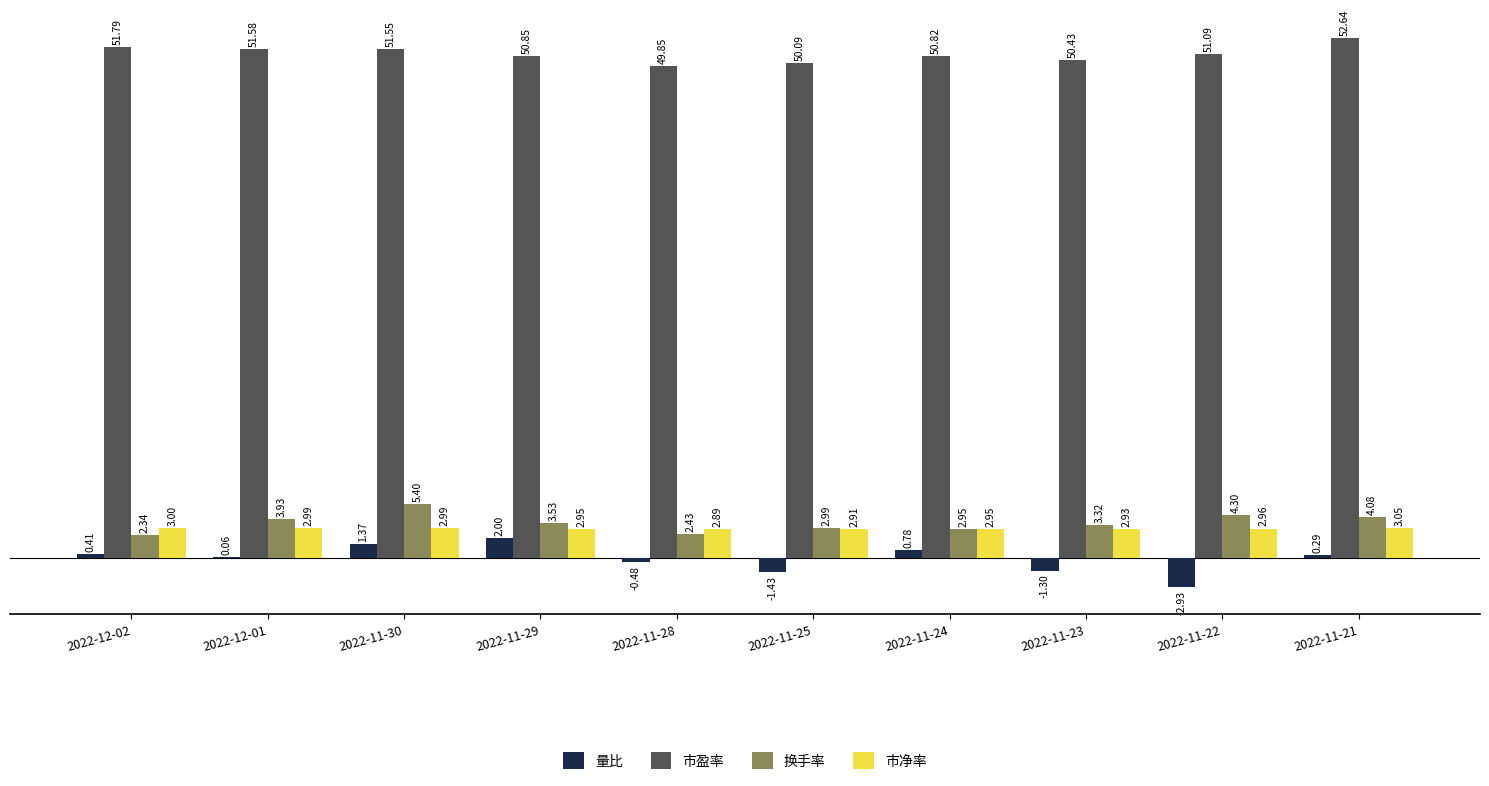

Is the value of 市净率 at 2022-11-24 greater than the value of 换手率 at 2022-11-29?

No